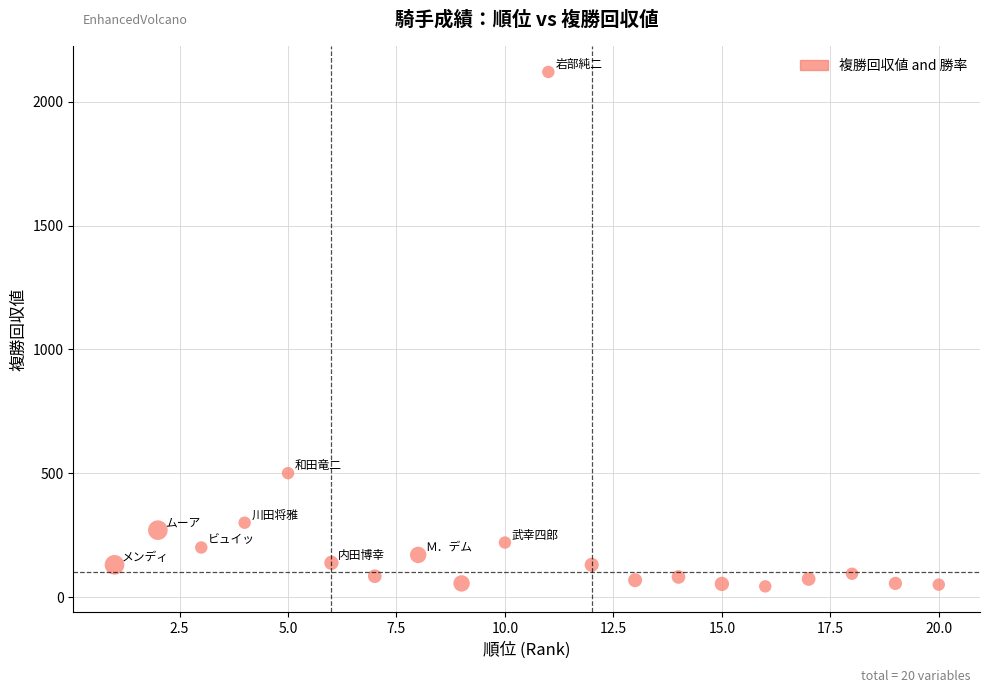

What Y value in the scatter plot is closest to 1081?

500